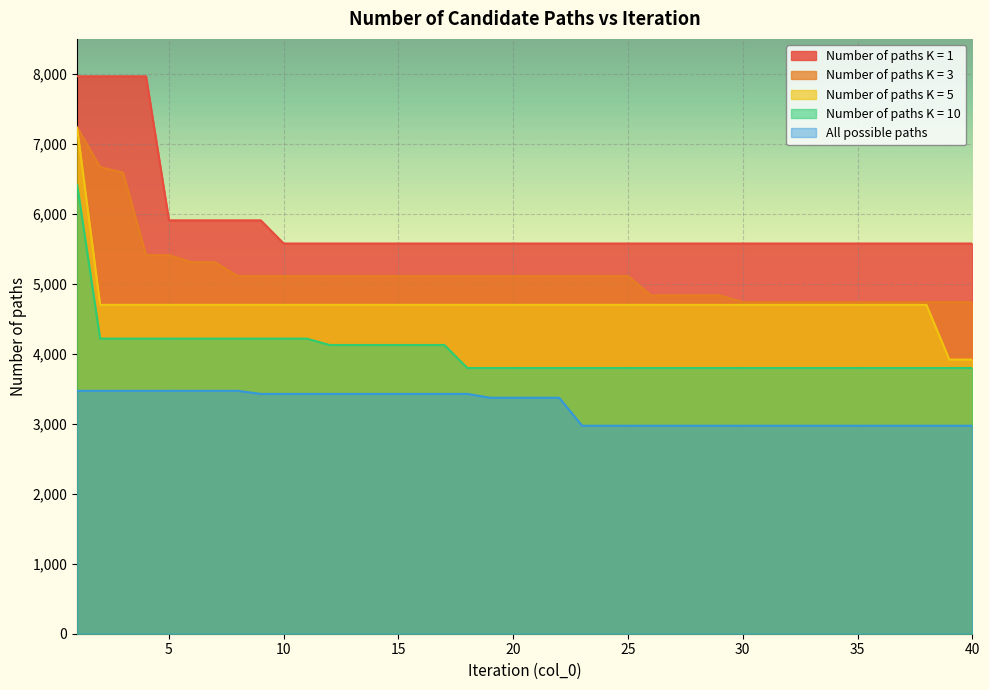

Rank the categories by Number of paths K = 10 value from lowest to highest.

18, 19, 20, 21, 22, 23, 24, 25, 26, 27, 28, 29, 30, 31, 32, 33, 34, 35, 36, 37, 38, 39, 40, 12, 13, 14, 15, 16, 17, 2, 3, 4, 5, 6, 7, 8, 9, 10, 11, 1